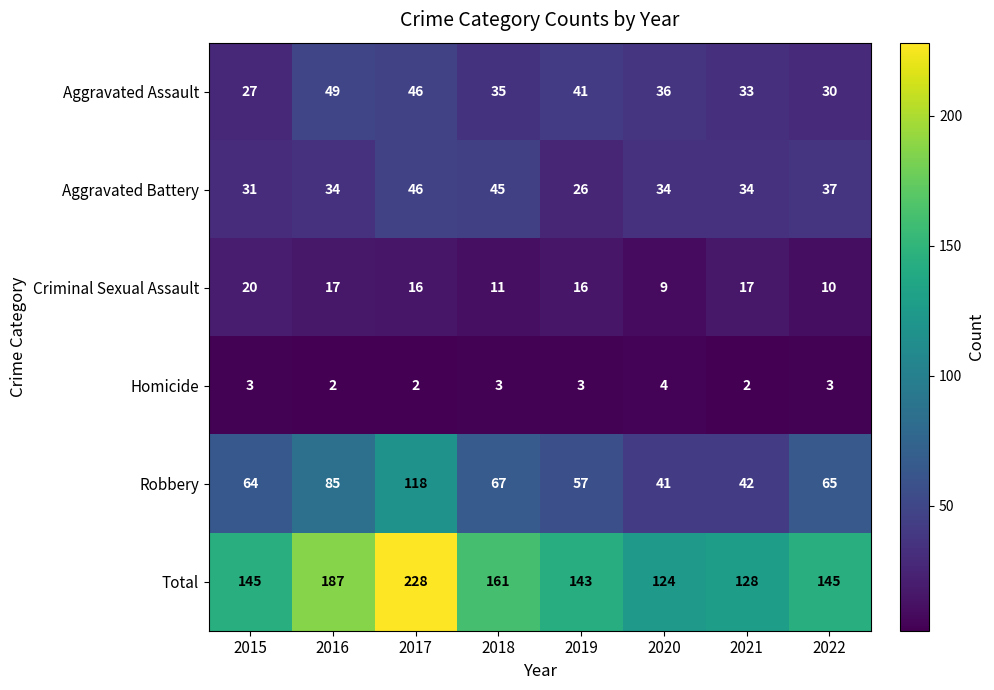

Which series has the largest range (max minus min)?

Total